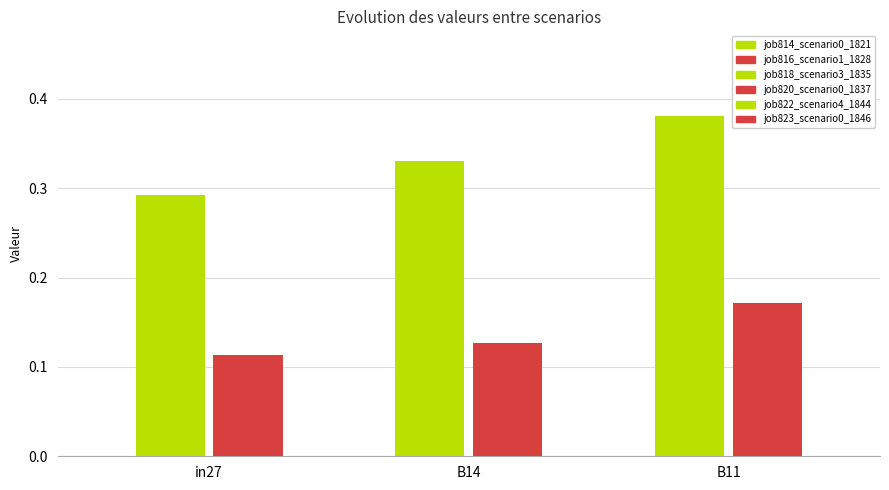

How many groups of bars are there?

3